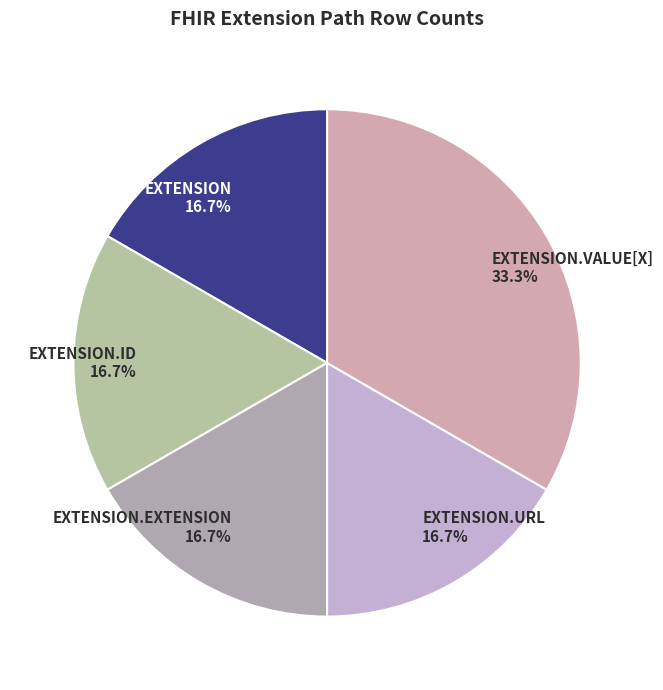

What portion of the pie excludes EXTENSION.EXTENSION 16.7%?

83.3%